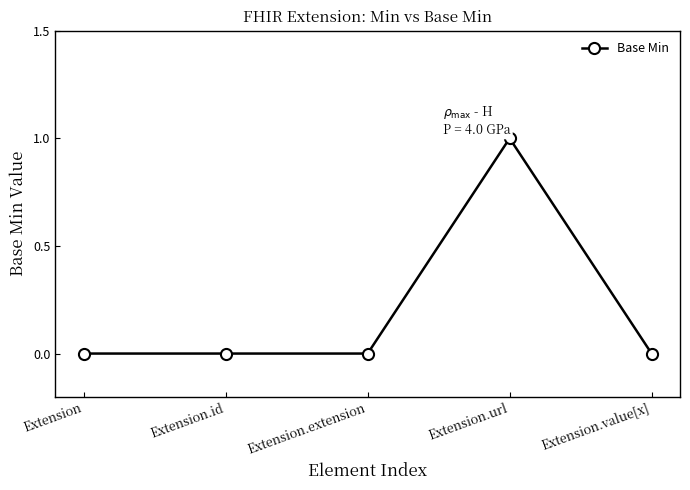

Is it true that the value at Extension.url is 1?

True